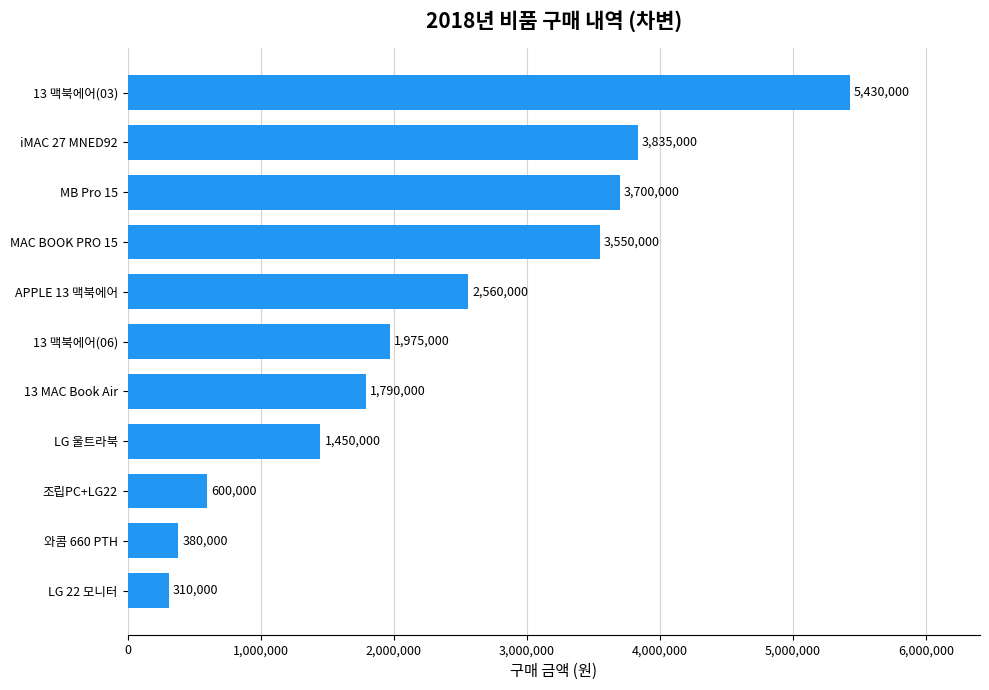

Reading top to bottom, what are all the values shown in this chart?

5430000	3835000	3700000	3550000	2560000	1975000	1790000	1450000	600000	380000	310000